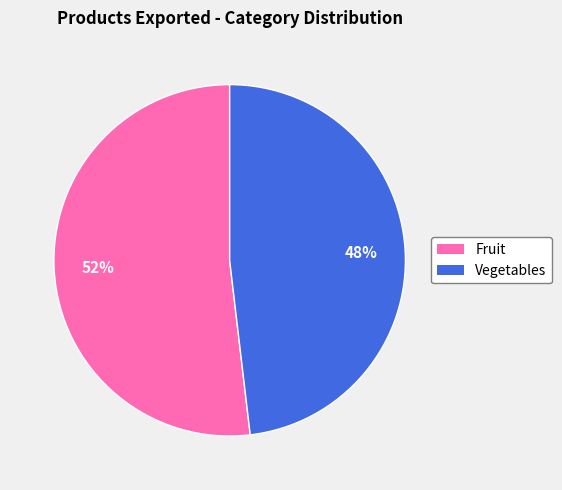

How many slices are in this pie chart?

2